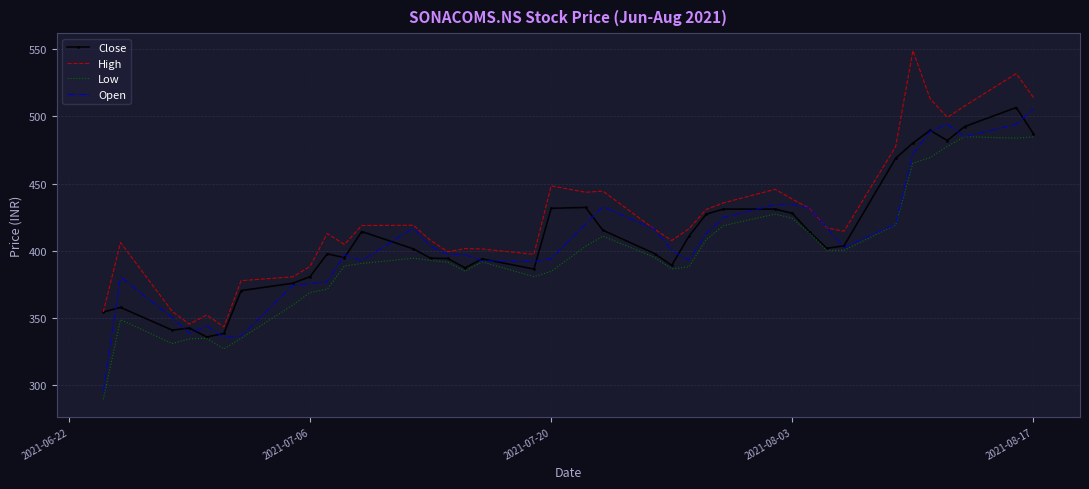

Count the number of data series in this chart.

4